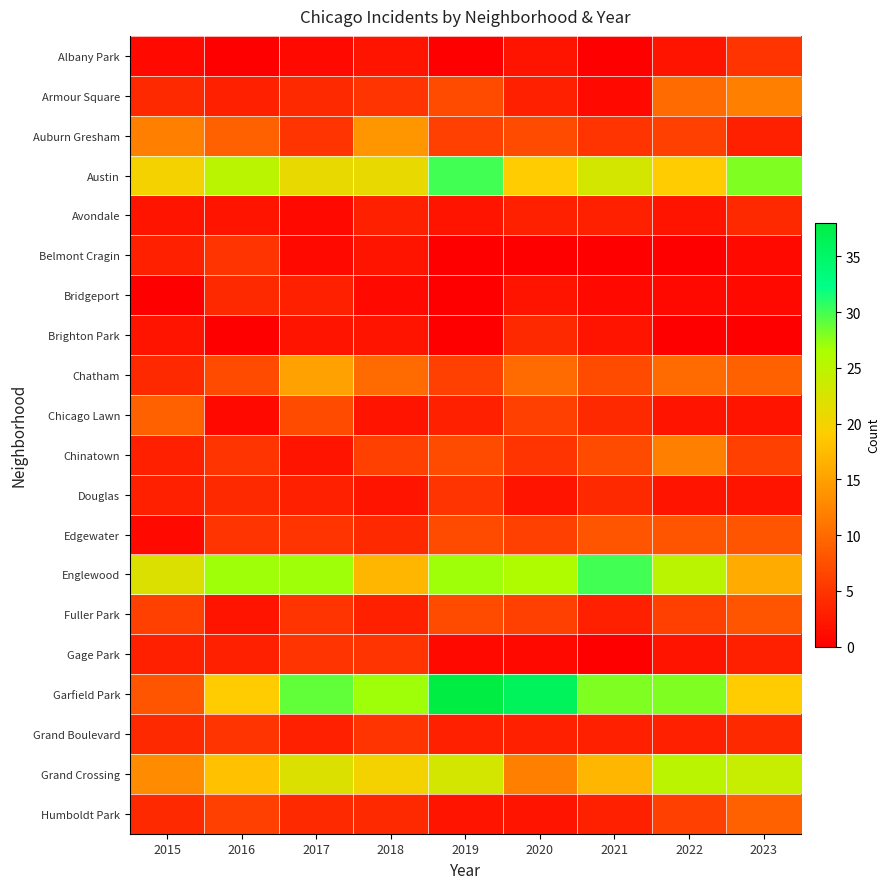

Which series has the largest total across all categories?

Garfield Park